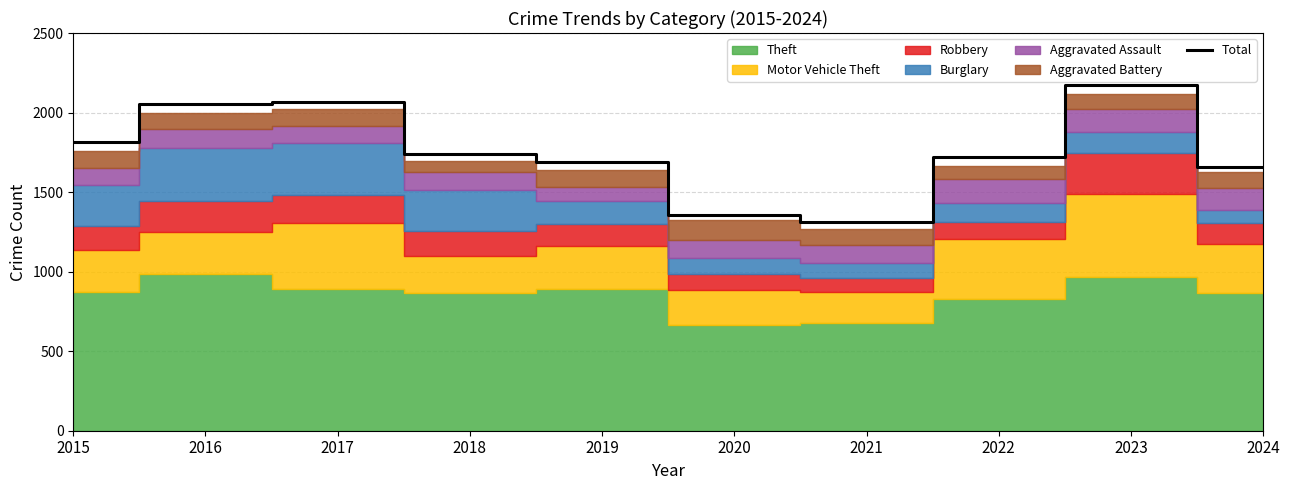

What is the greatest value displayed?

2173